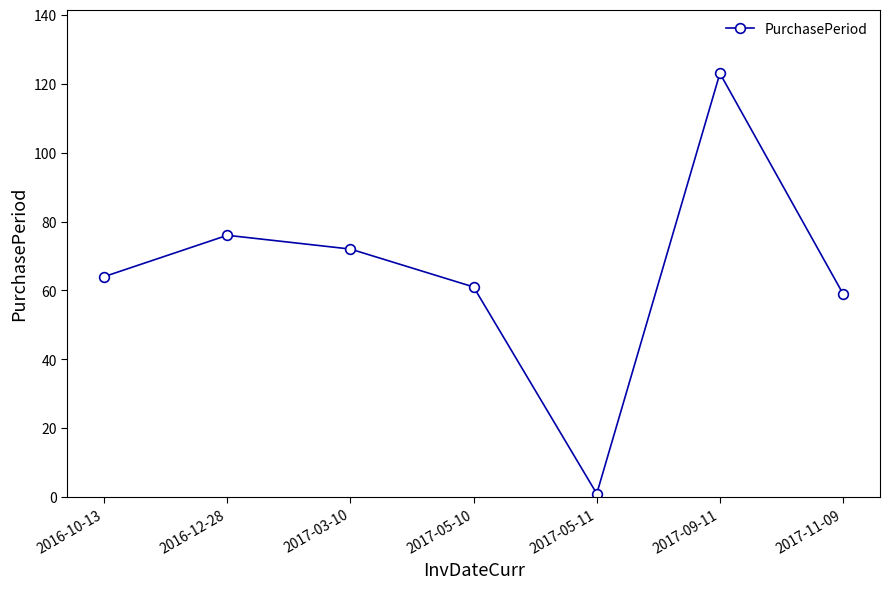

What is the value of the 6th point from the left?

123